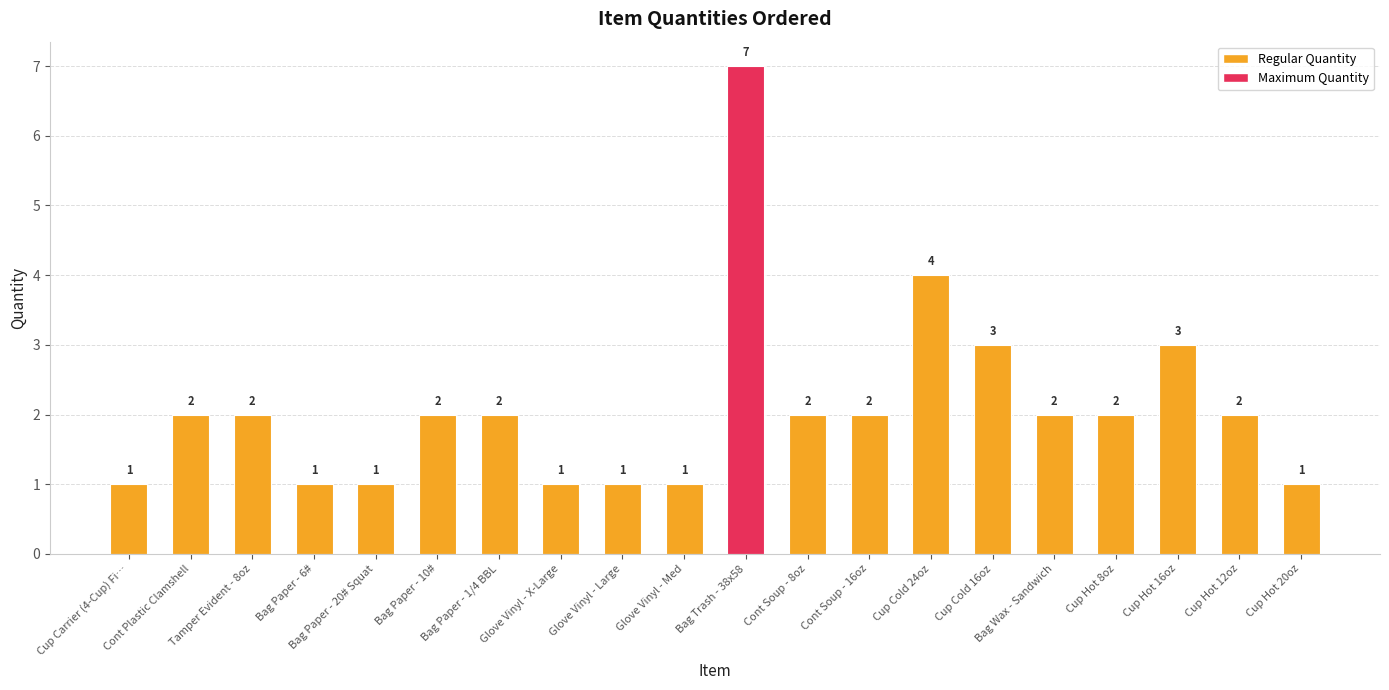

What is the difference between the second highest and minimum values?

3